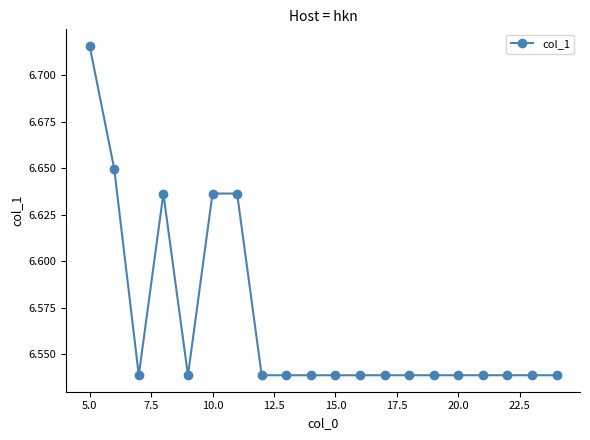

Count the values in the range 6 to 7.

20